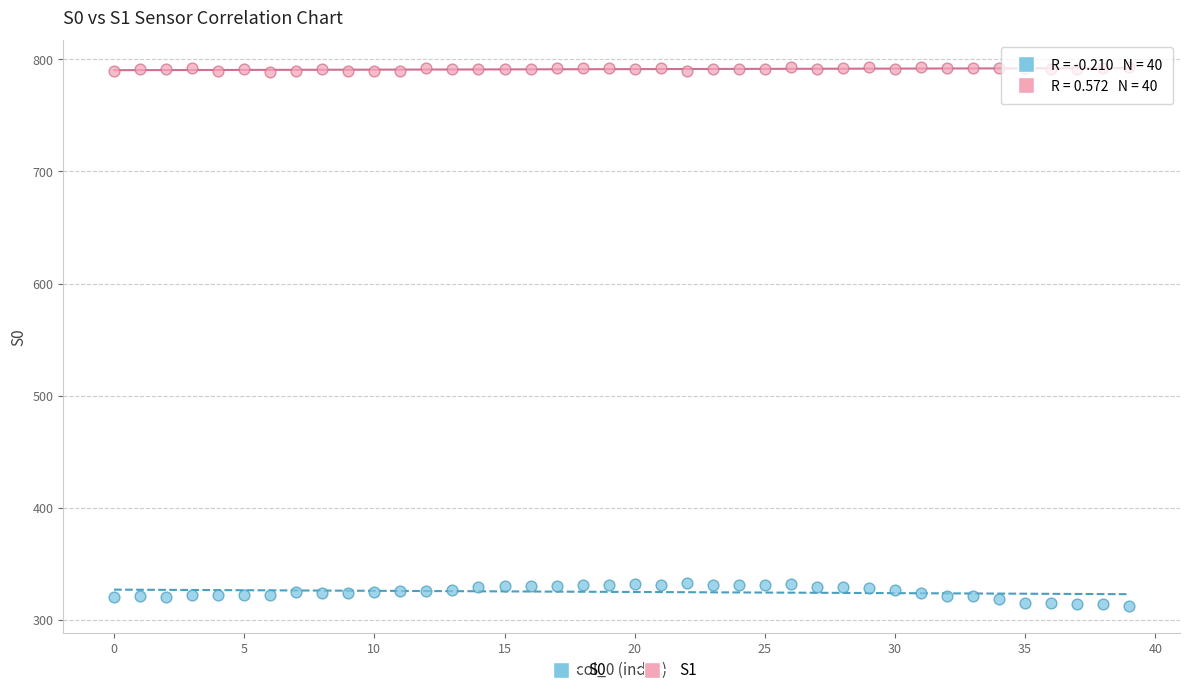

Across all data points, what is the range of Y values (max minus min)?

481